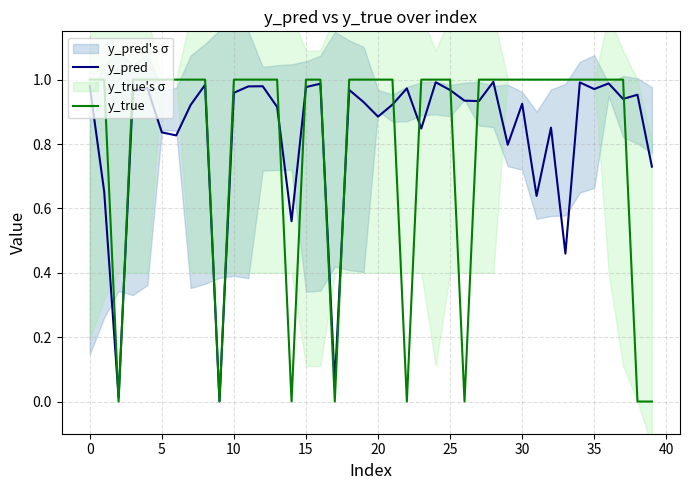

At which category is the sum across all series the highest?

28